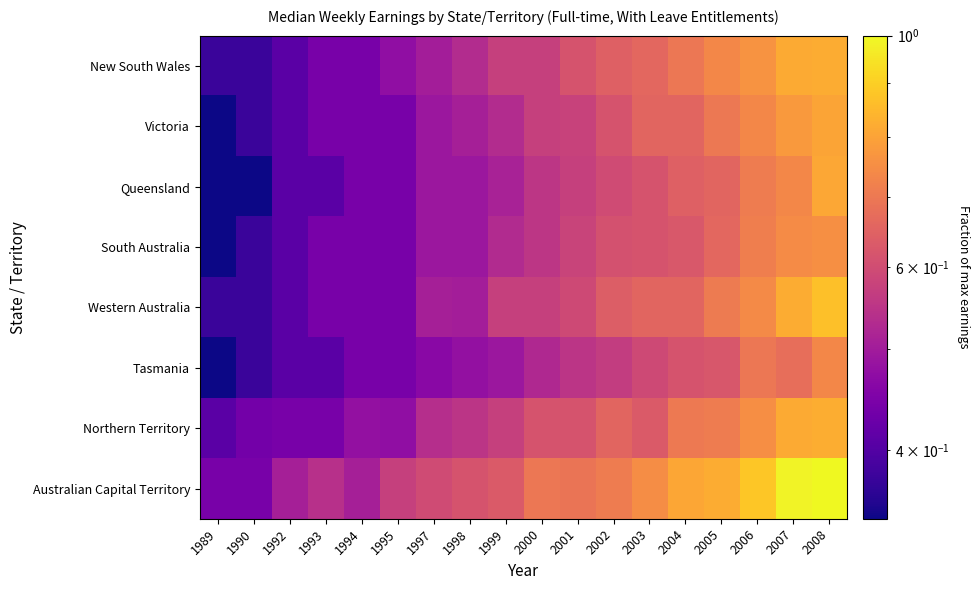

Which category has the lowest value across all series?

1989